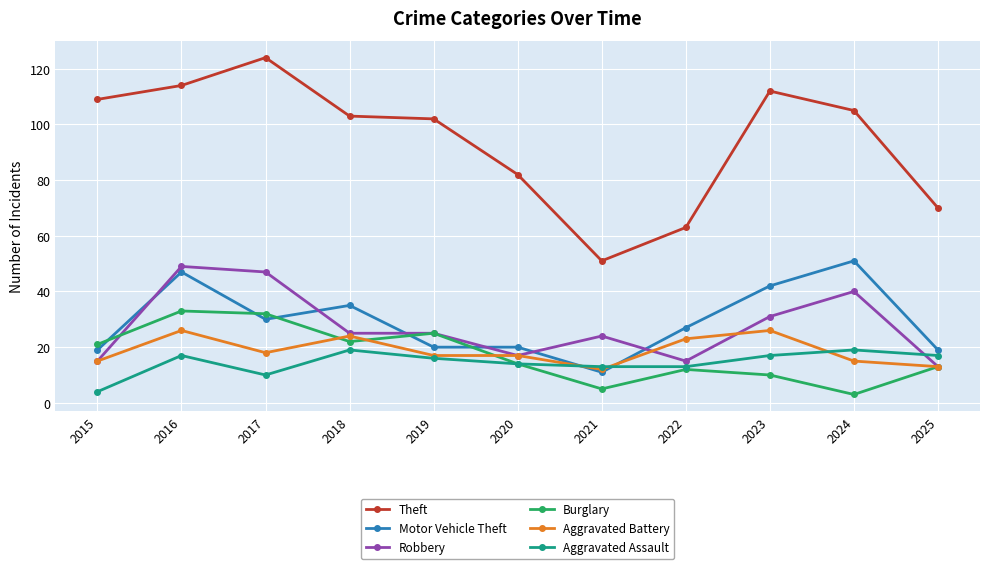

Which series has the largest total across all categories?

Theft